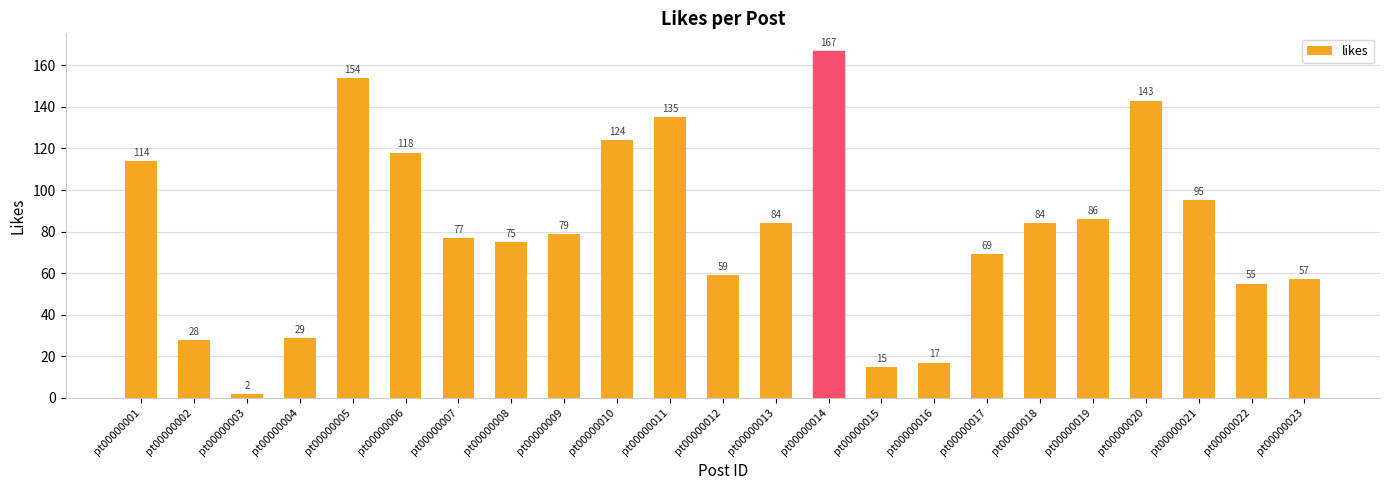

Reading left to right, extract all data points from this chart.

114	28	2	29	154	118	77	75	79	124	135	59	84	167	15	17	69	84	86	143	95	55	57